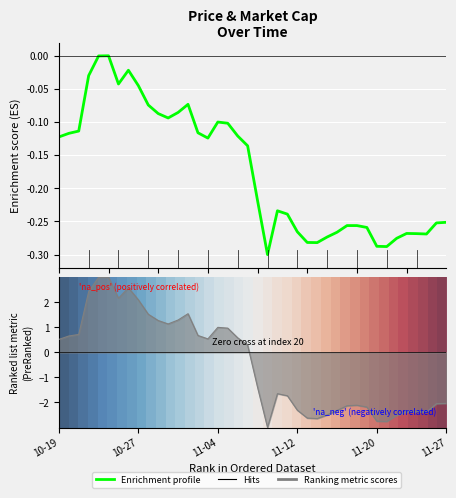

True or false: marketcap and 0 intersect in this chart.

False